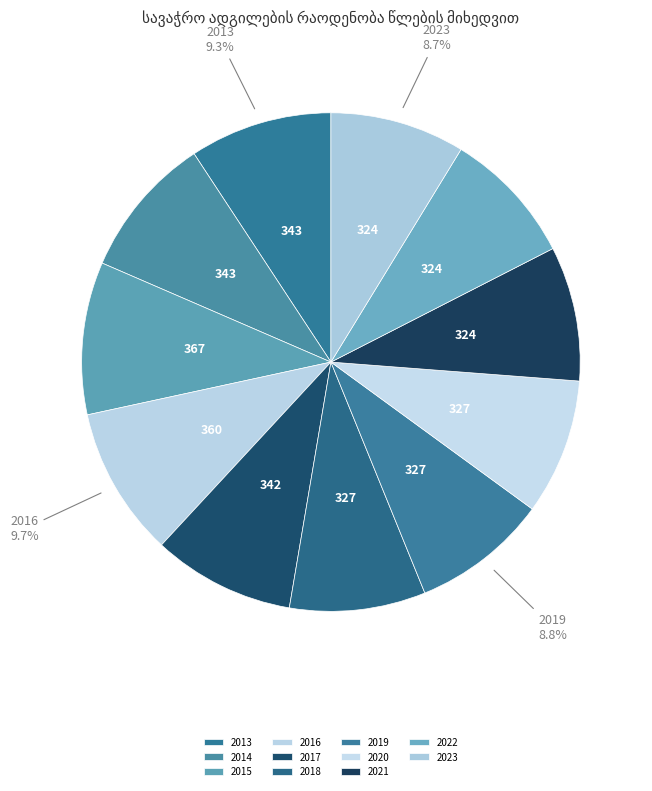

To the nearest percent, what portion does 2015 represent?

10%